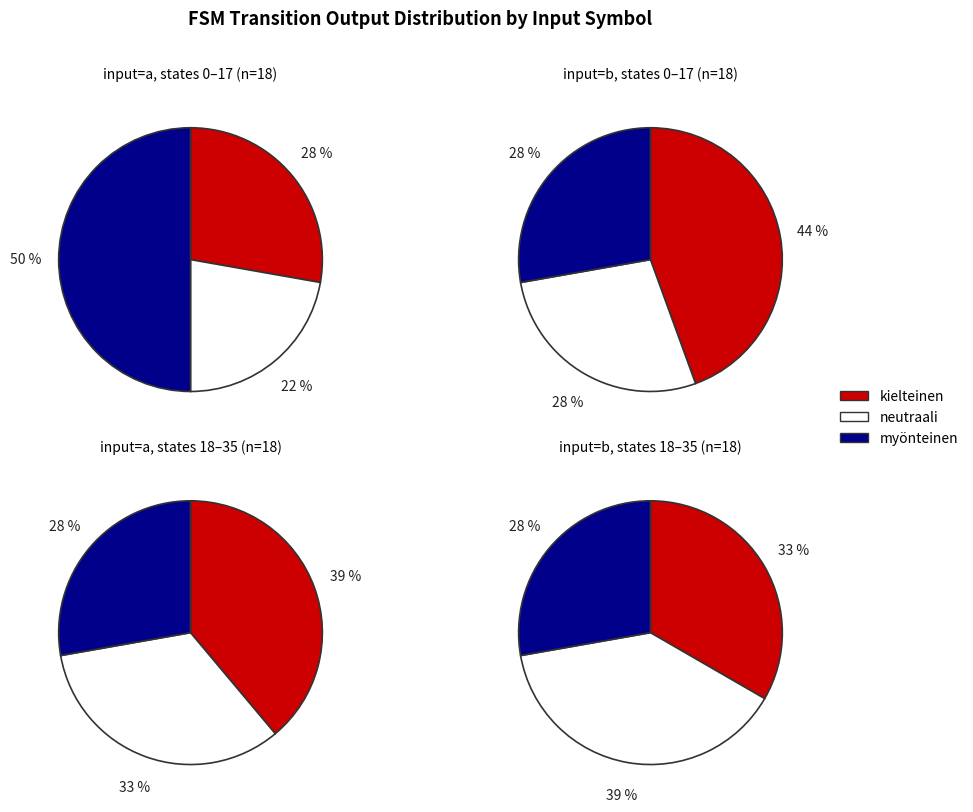

Is 14 the majority of the pie?

No